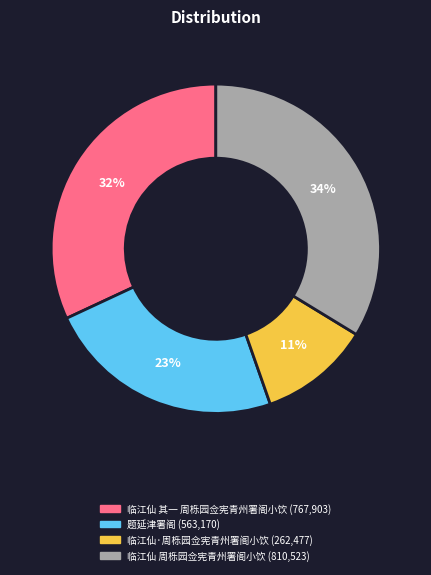

Between 临江仙·周栎园佥宪青州署阁小饮 and 临江仙 其一 周栎园佥宪青州署阁小饮, which is larger?

临江仙 其一 周栎园佥宪青州署阁小饮